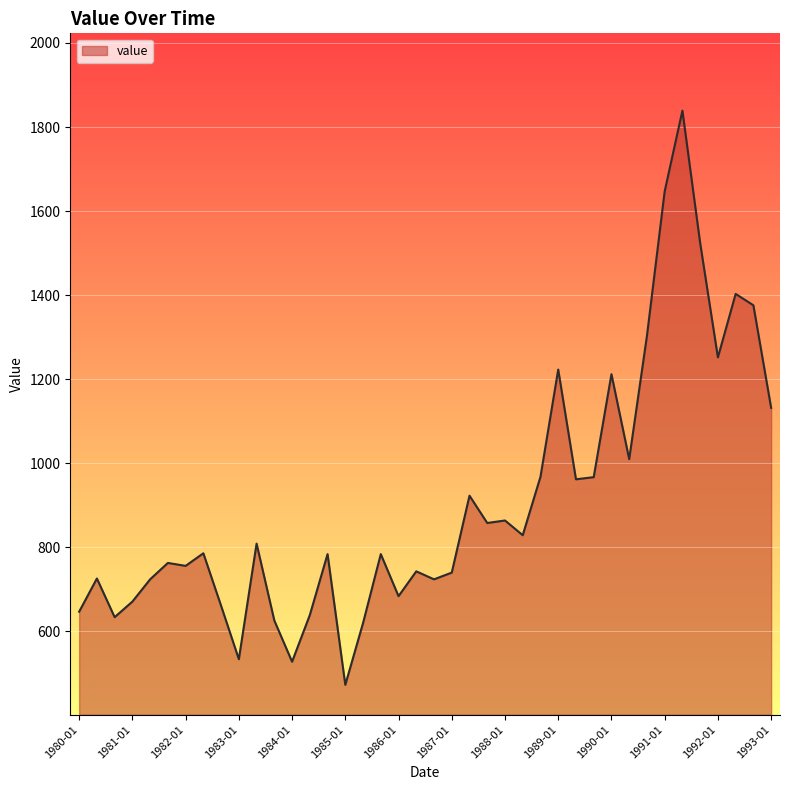

What is the maximum value shown in the chart?

1839